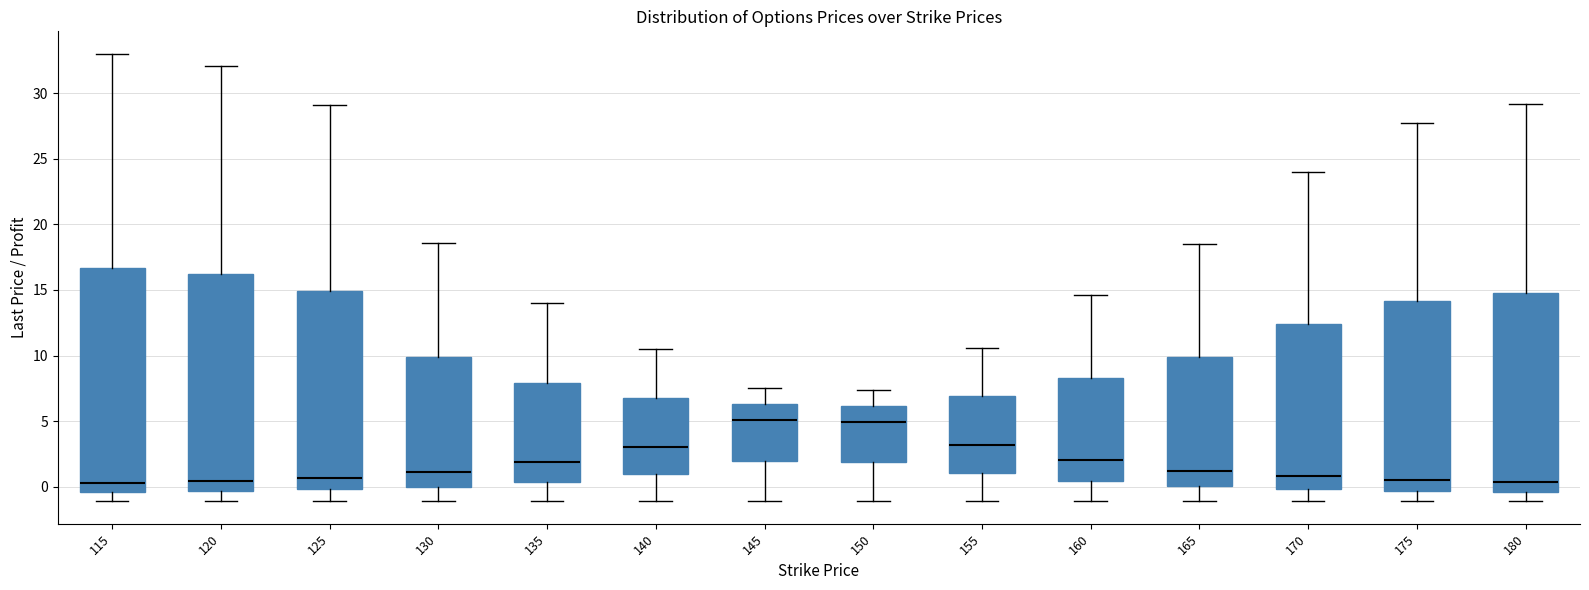

Where does the median line of the box at x = 115 sit on the y-axis? The values are not printed on the chart, so give them approximately, as read against the axis.

0.5